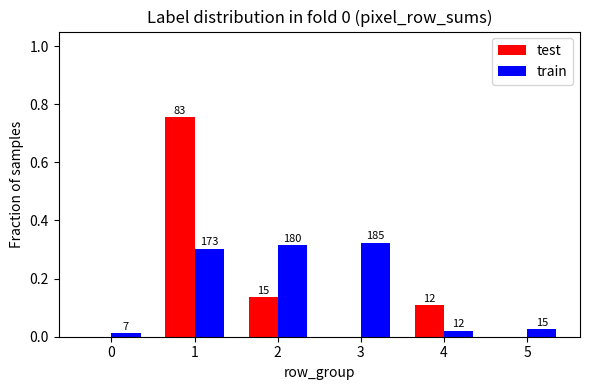

Reading left to right, extract all data points from this chart.

test: 0.0	0.8	0.1	0.0	0.1	0.0
train: 0.0	0.3	0.3	0.3	0.0	0.0